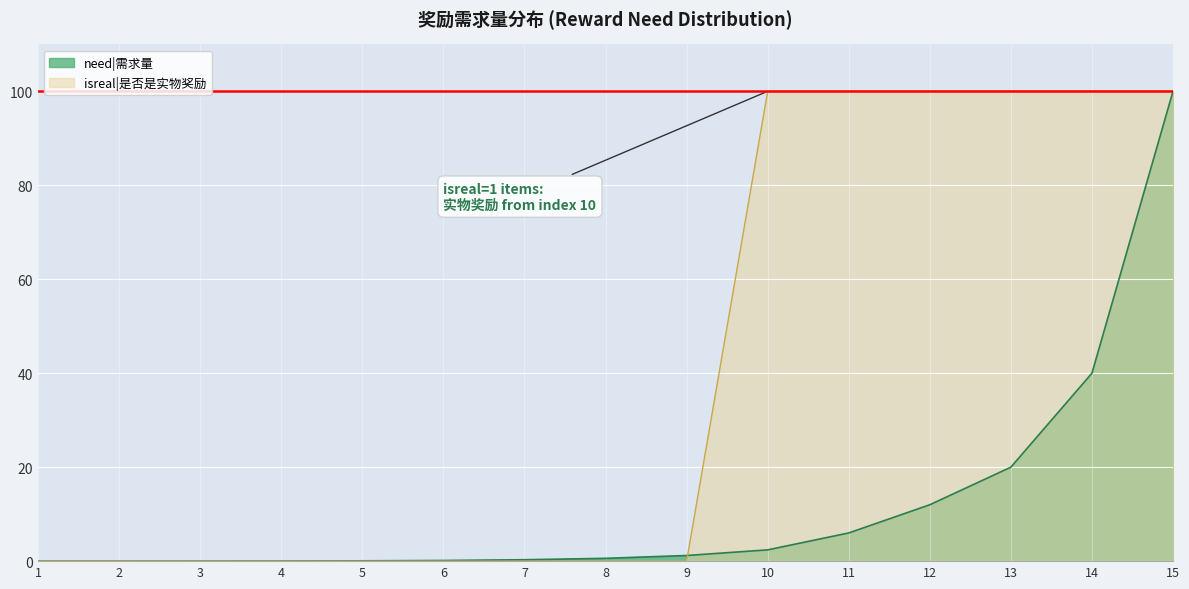

At which label does isreal|是否是实物奖励 reach its peak?

10